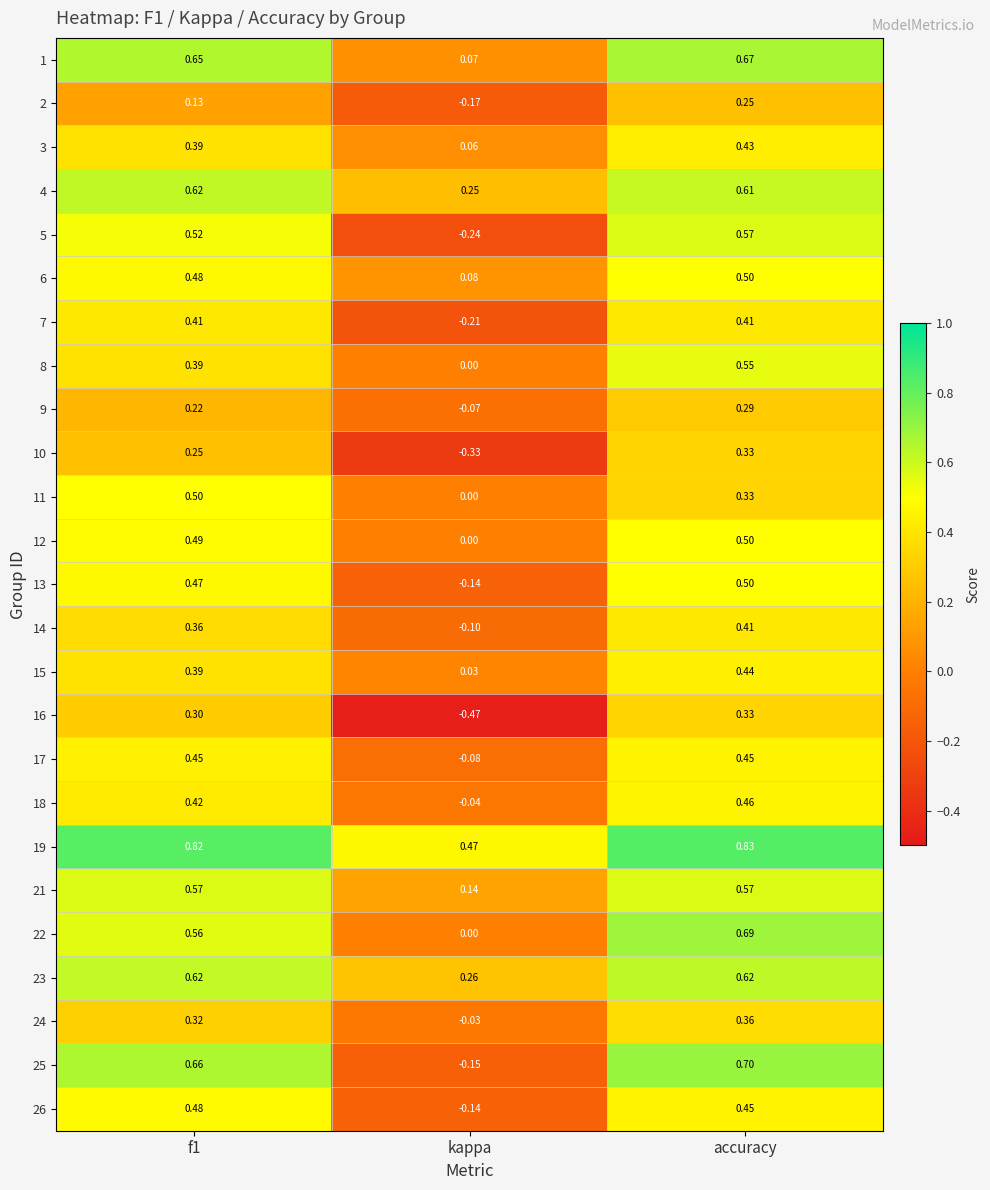

At which category does the chart reach its peak across all series?

accuracy